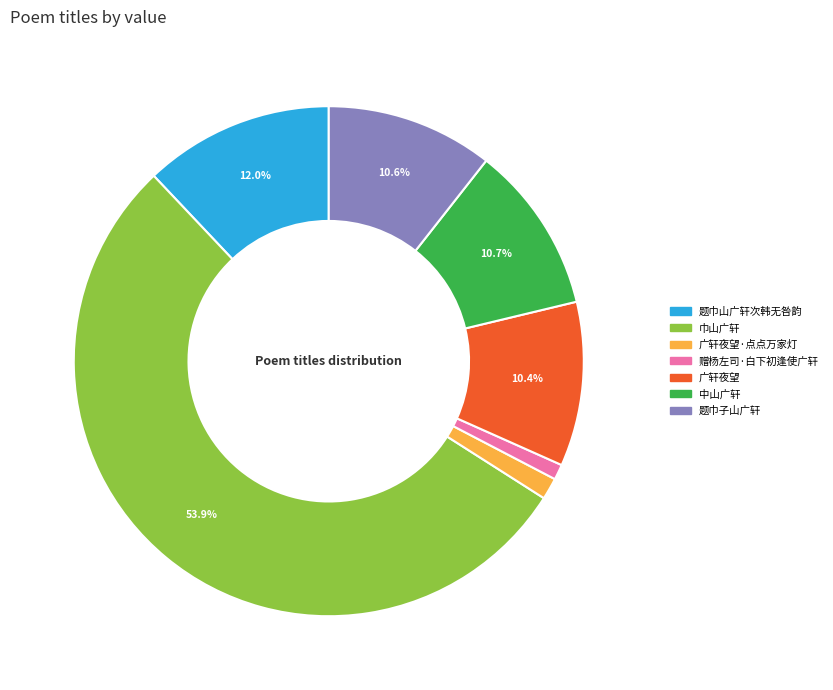

Is there any slice that represents more than half of the pie?

Yes